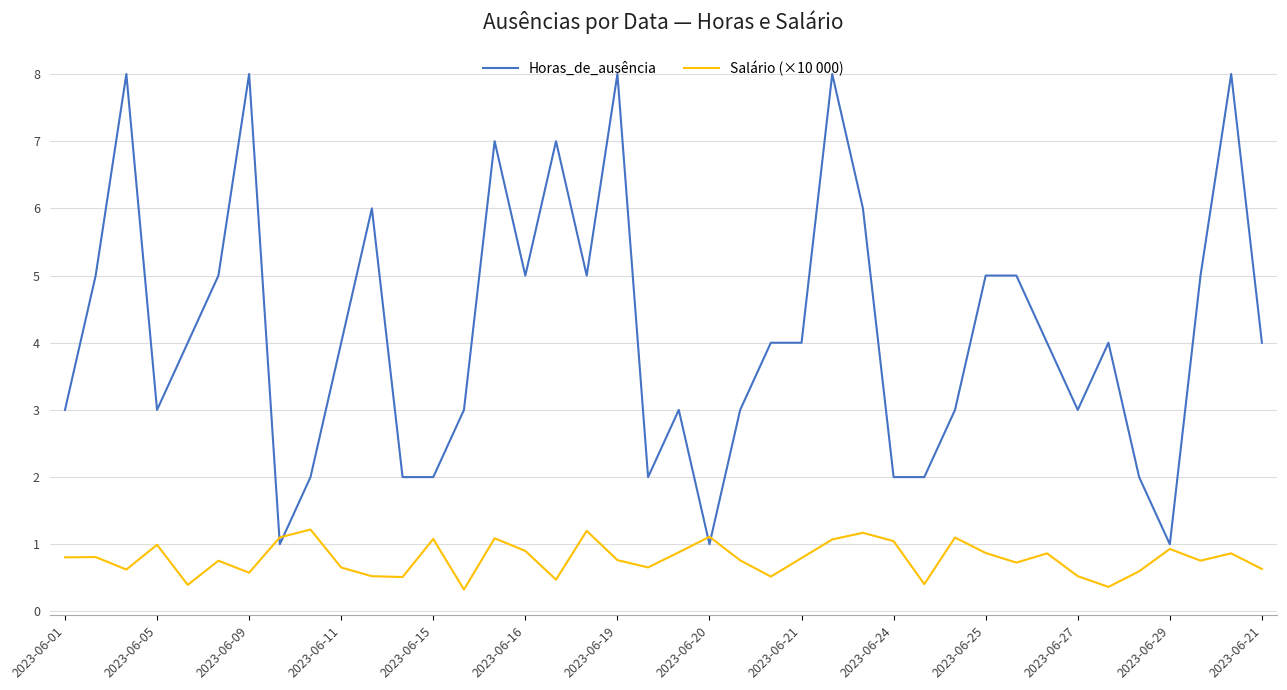

What is the difference between the maximum and minimum values in the Horas_de_ausência series?

7.0